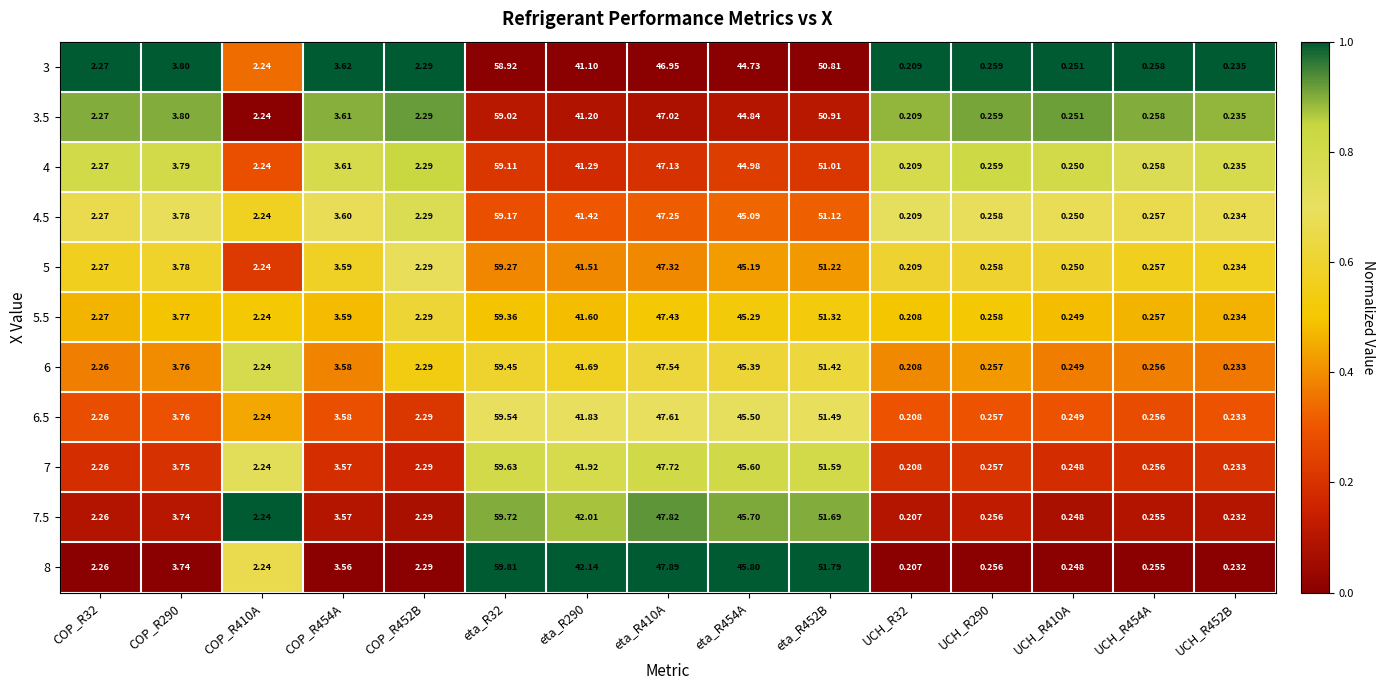

What is the maximum value shown in the chart?

59.8